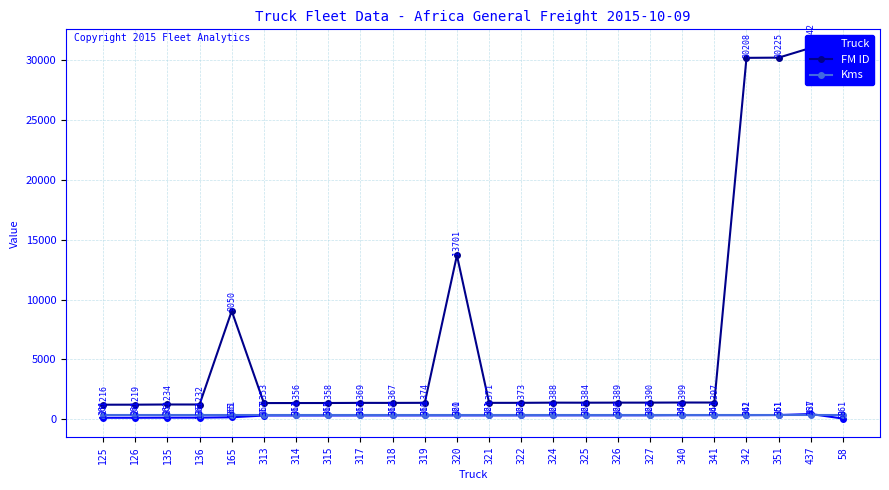

What are all the series names shown in the legend?

Truck, FM ID, Kms